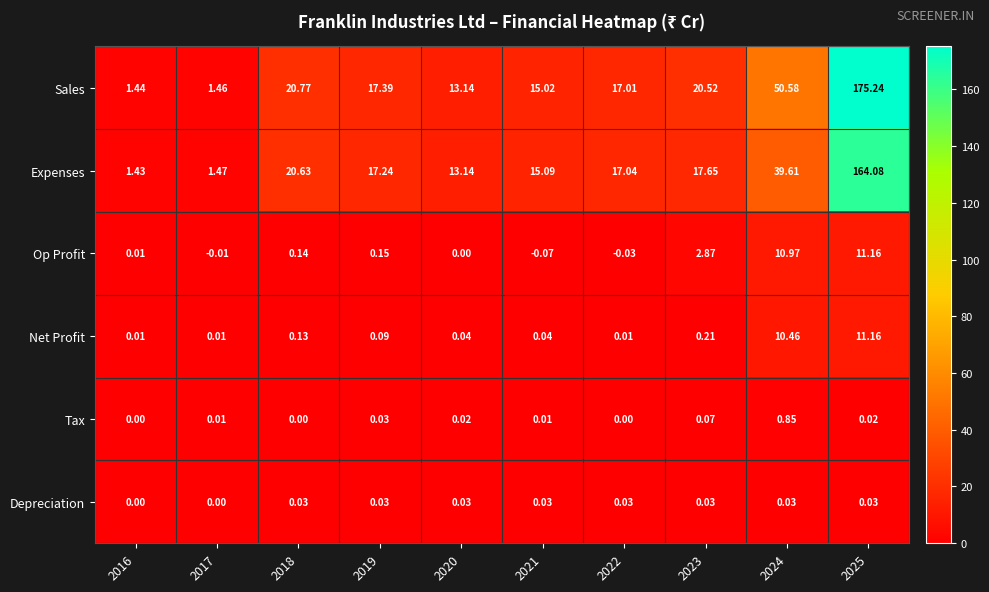

Rank the series at 2021 from highest to lowest value.

Expenses, Sales, Net Profit, Depreciation, Tax, Op Profit